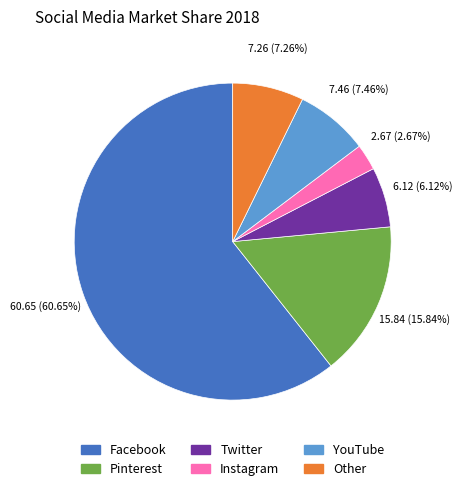

True or false: Twitter accounts for 6% of the total.

True